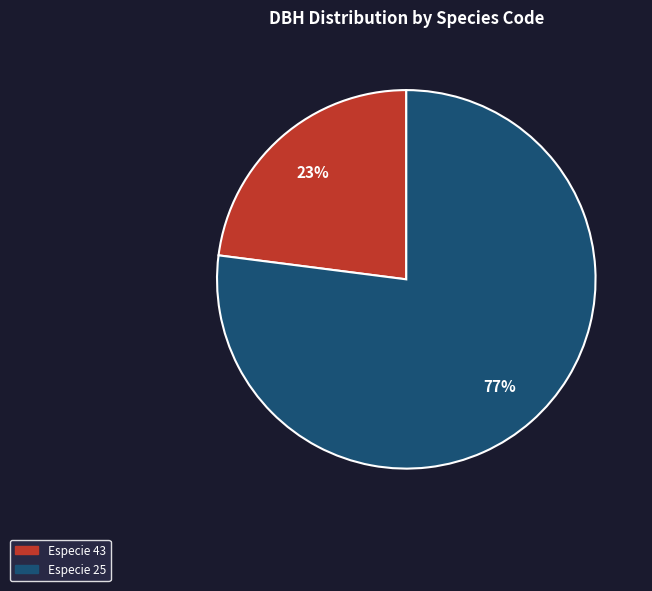

Is there a majority slice in this chart?

Yes